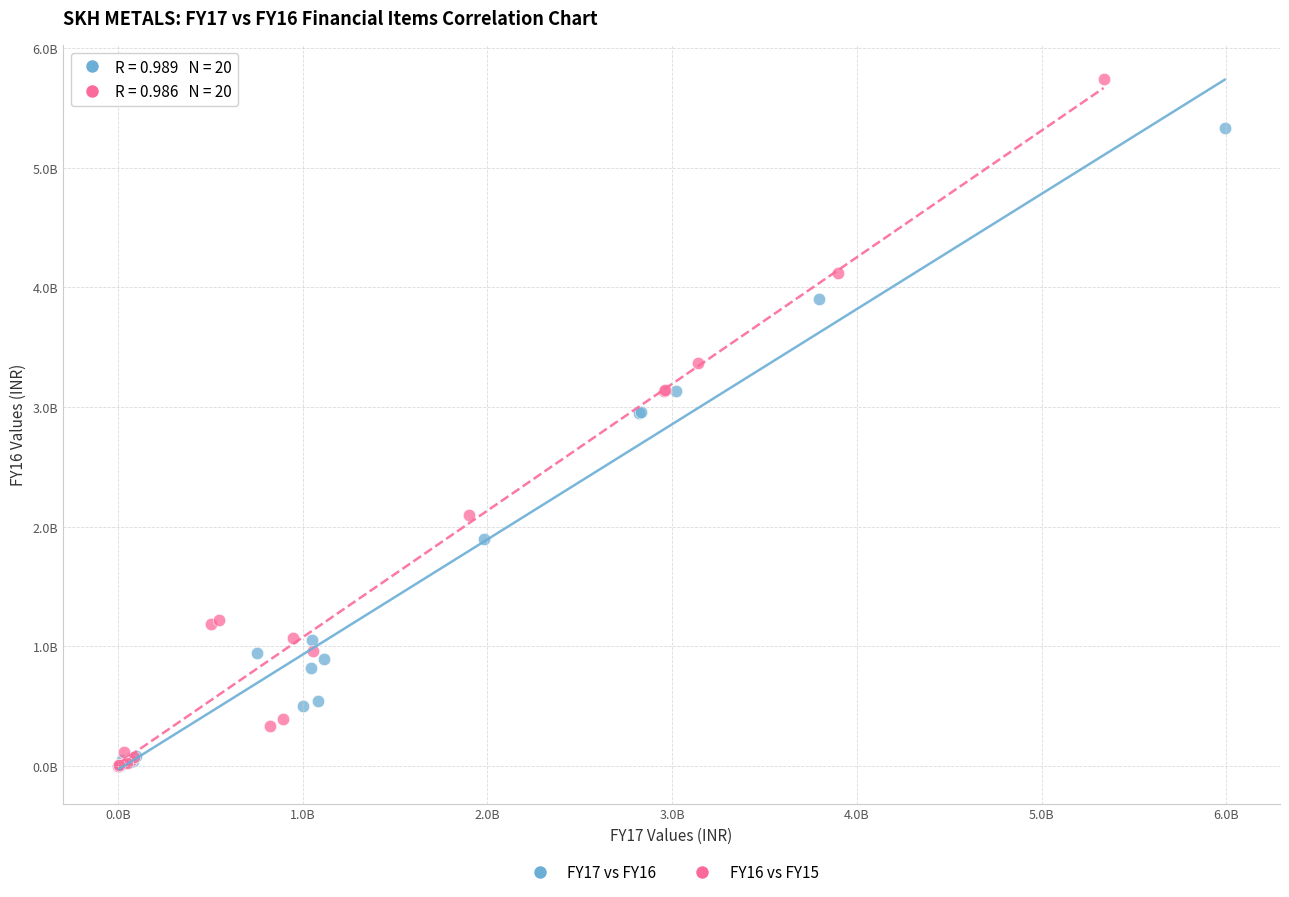

Which series reaches the maximum Y coordinate?

FY16 vs FY15